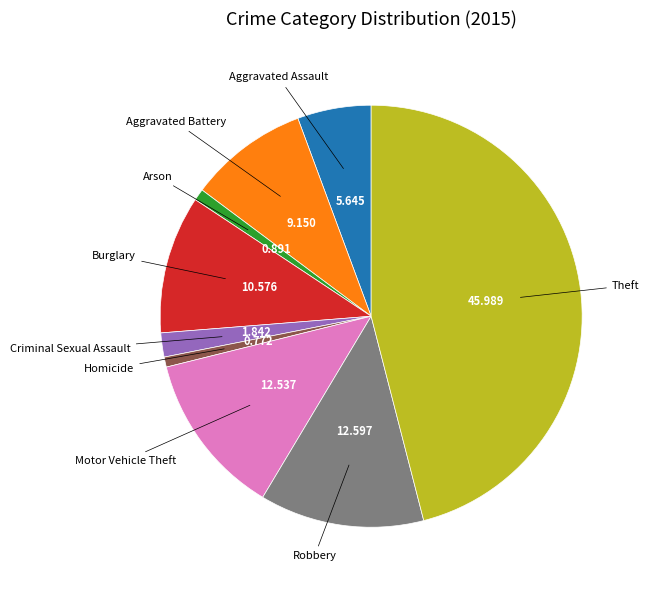

Is it true that Aggravated Assault is 1% of the pie?

False